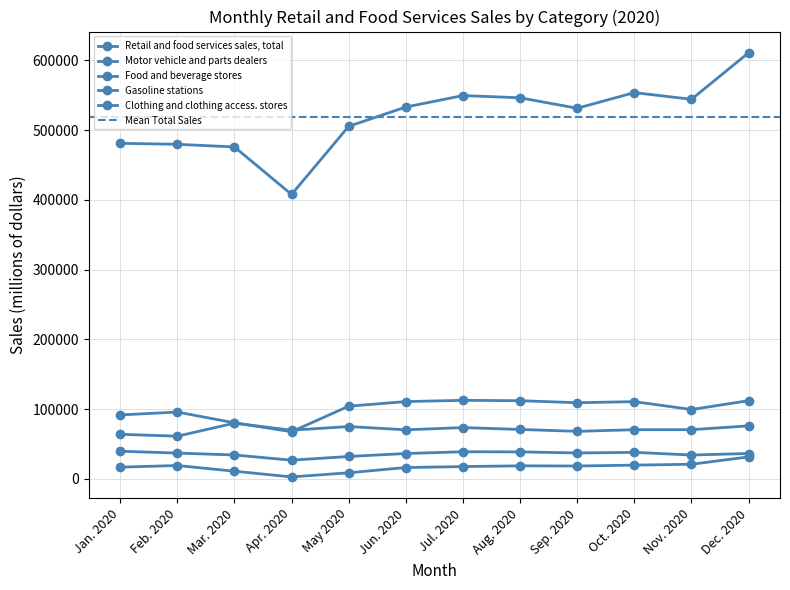

How many data points does each series have?

12